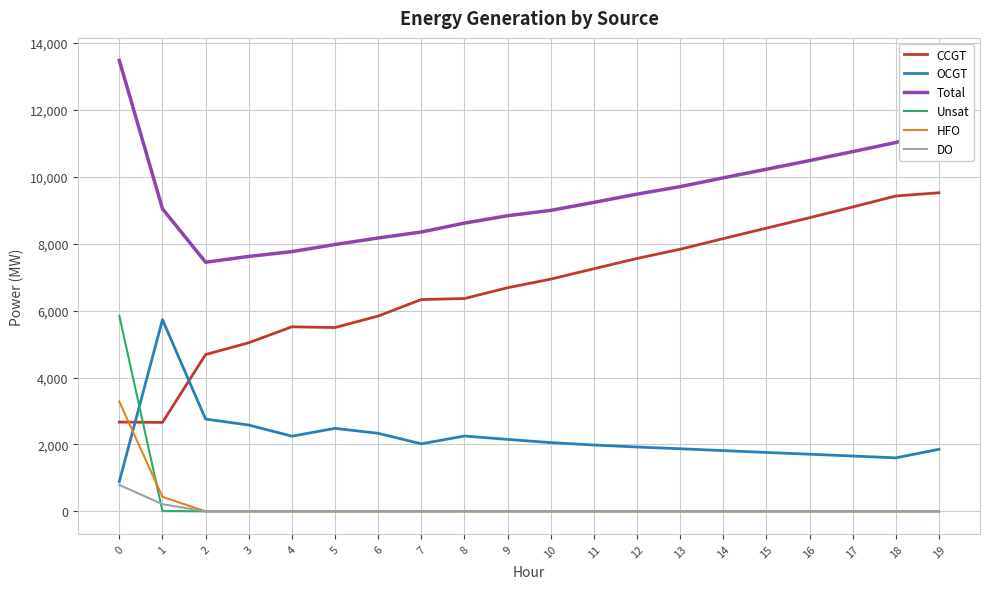

Is it true that HFO equals 0 at 5?

True